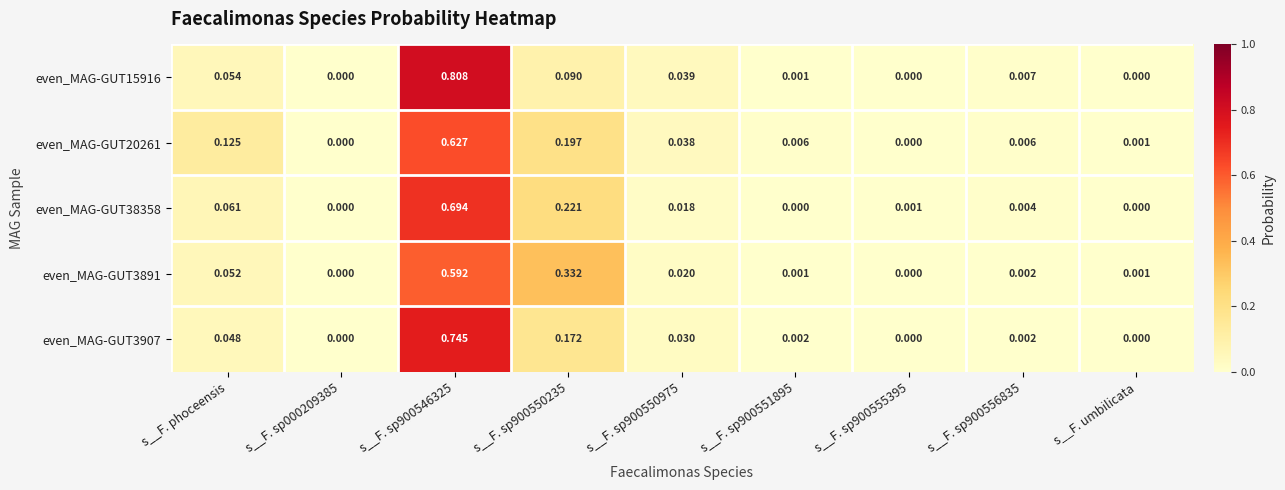

At which category does the chart reach its minimum across all series?

s__F. sp000209385